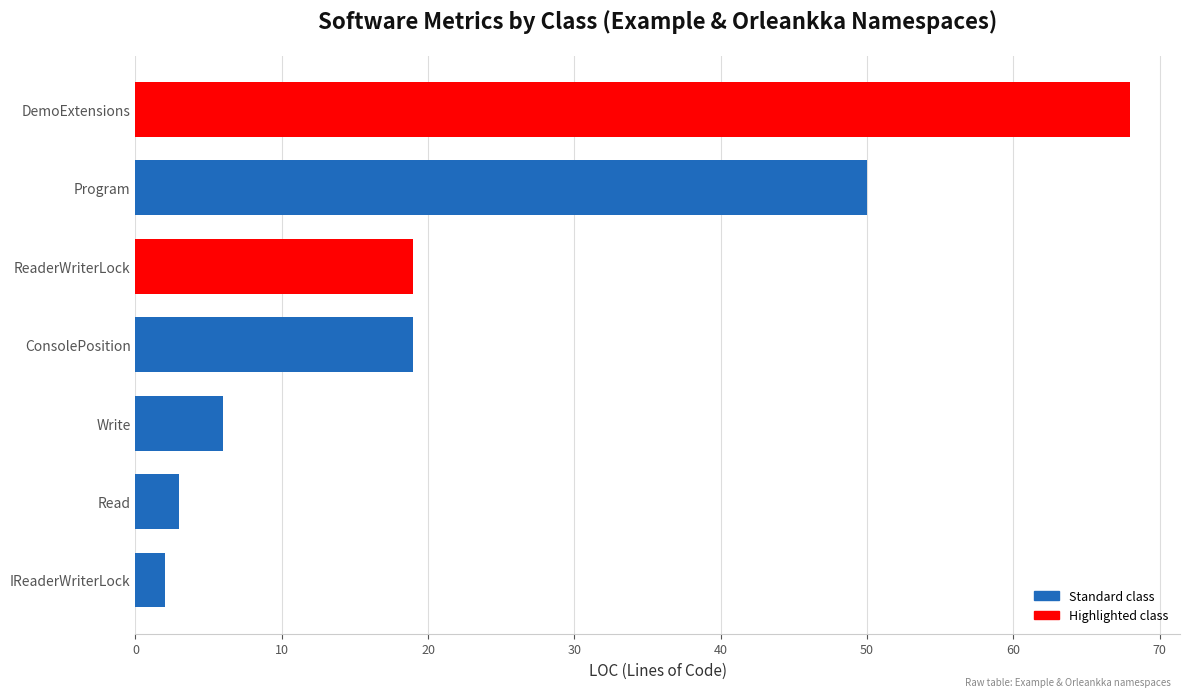

The value at DemoExtensions is 47. True or false?

False